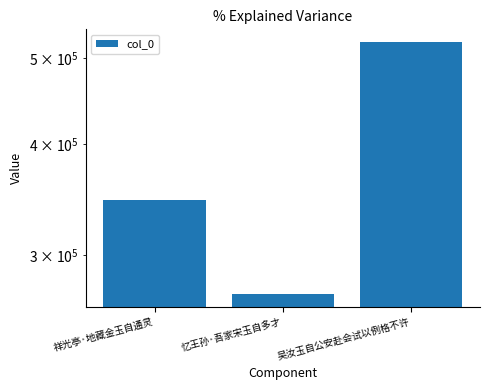

What is the sum of the values at 吴汝玉自公安赴会试以例格不许 and 祥光亭·地藏金玉自通灵?

867444